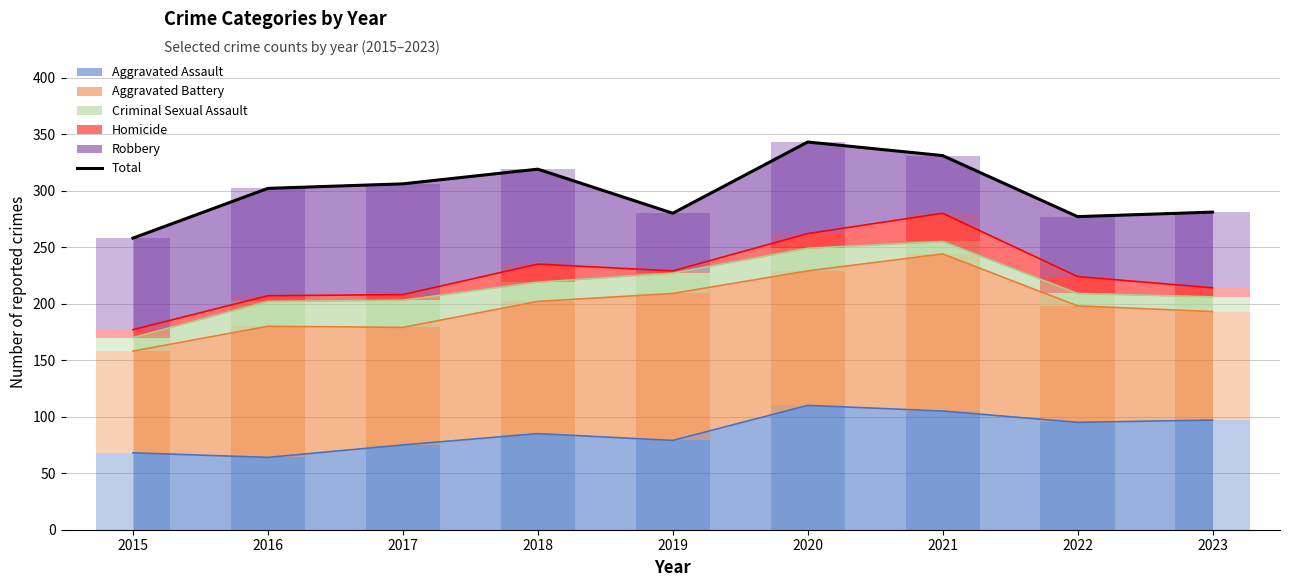

What is the average value?

300